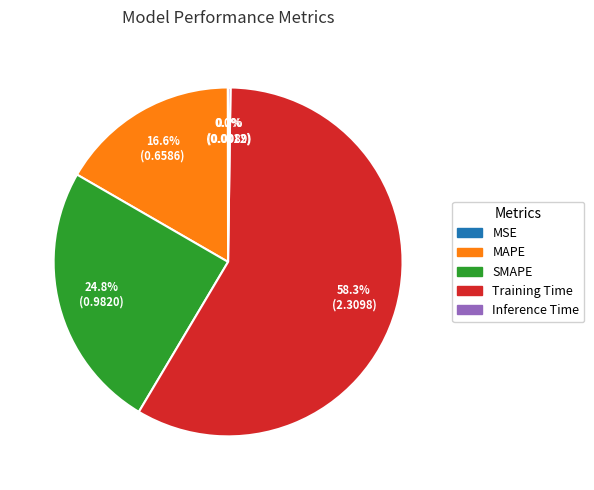

Which has a higher value, SMAPE or Training Time?

Training Time